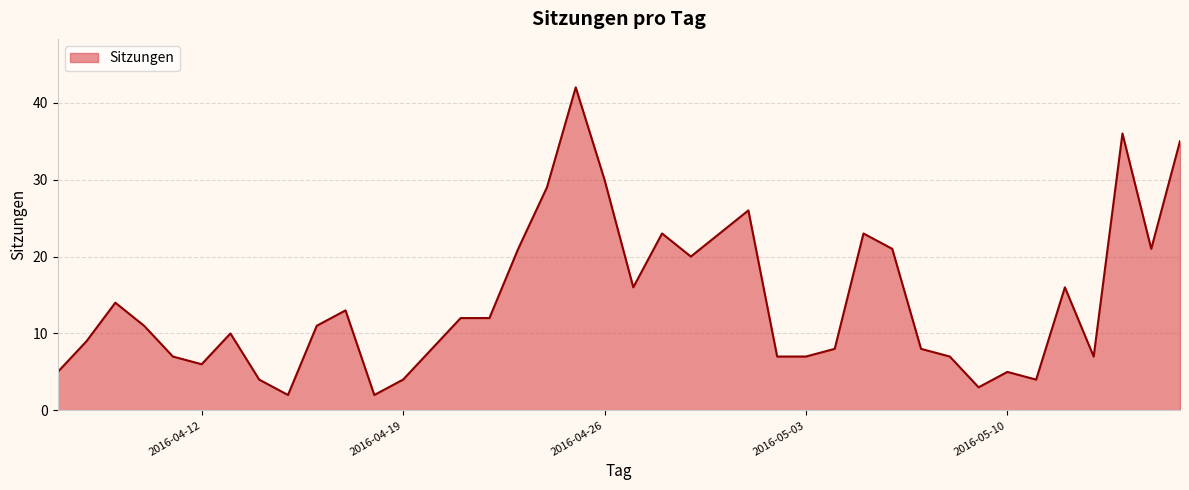

What is the difference between the maximum and minimum values?

40